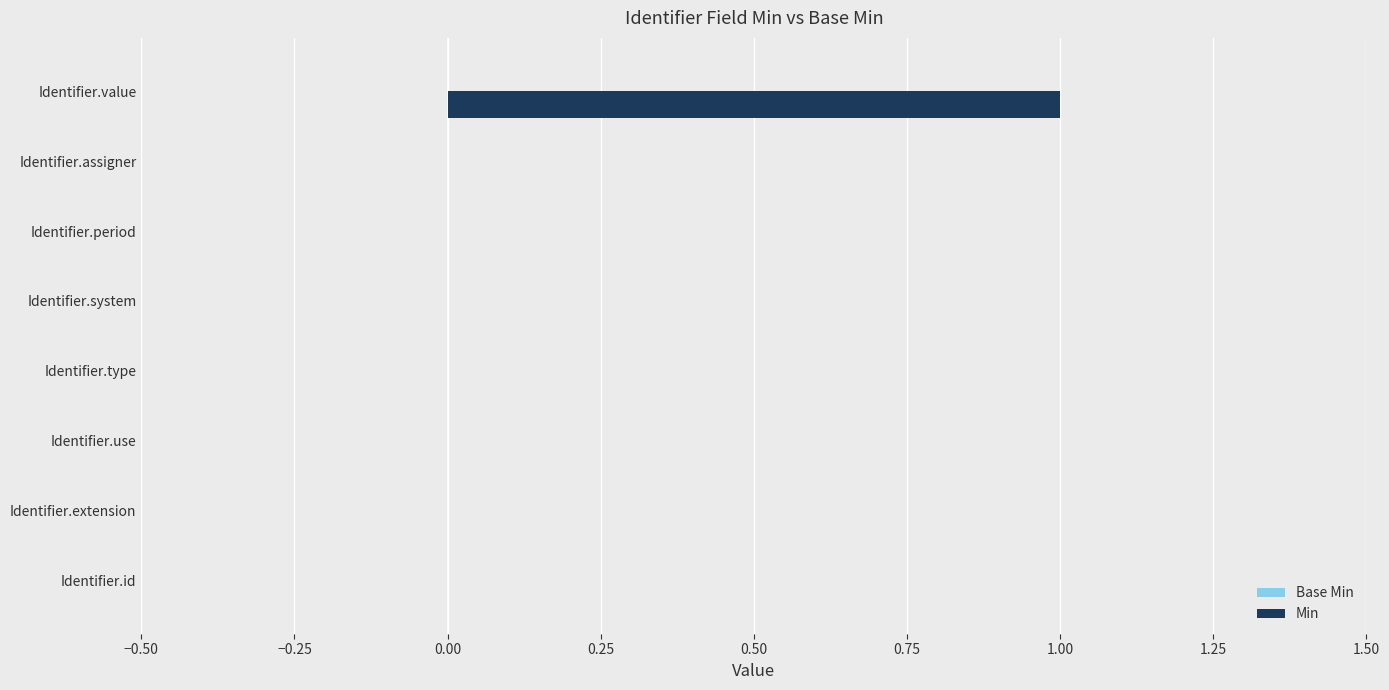

Reading bottom to top, list all the values displayed in this chart.

Identifier.id=0	Identifier.extension=0	Identifier.use=0	Identifier.type=0	Identifier.system=0	Identifier.period=0	Identifier.assigner=0	Identifier.value=1